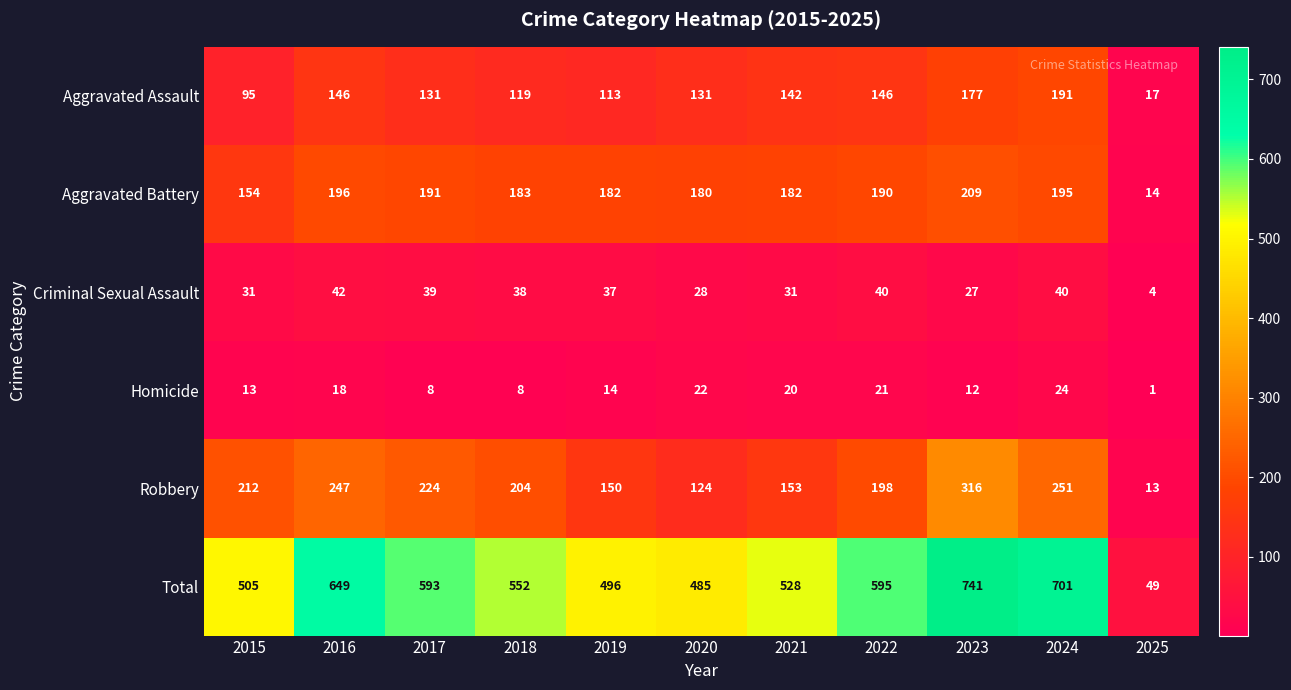

The value of Aggravated Assault at 2018 is 119. True or false?

True